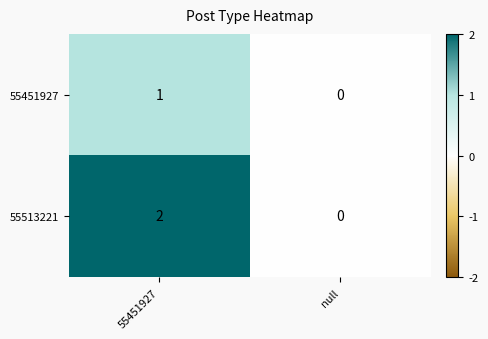

Rank the series by their average value, from lowest to highest.

55451927, 55513221